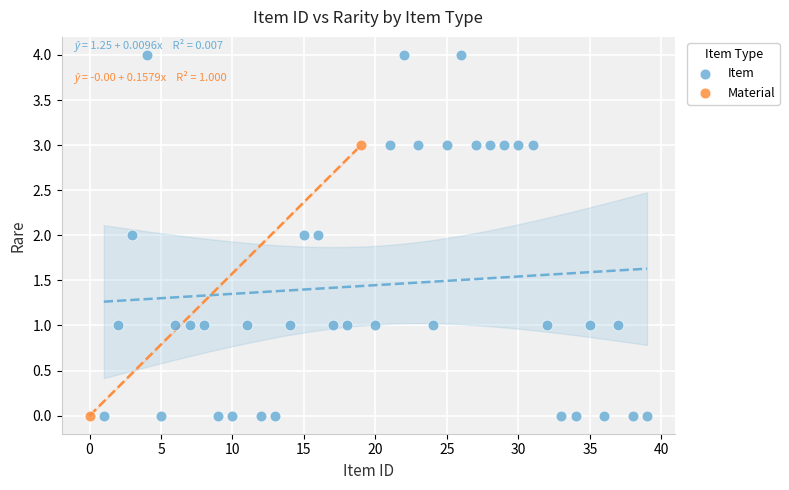

What are all the series names shown in the legend?

Item, Material